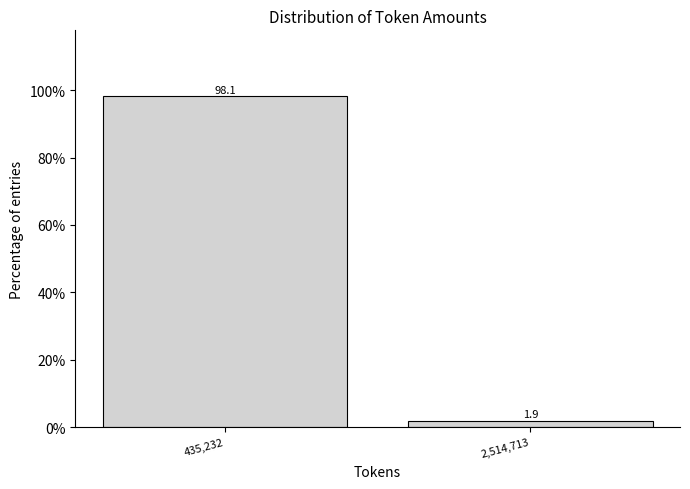

Reading left to right, list all the values displayed in this chart.

98.1	1.9